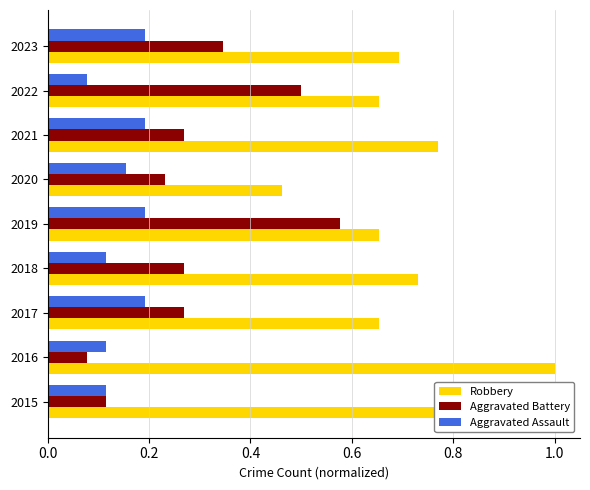

Which series has the widest spread of values?

Robbery